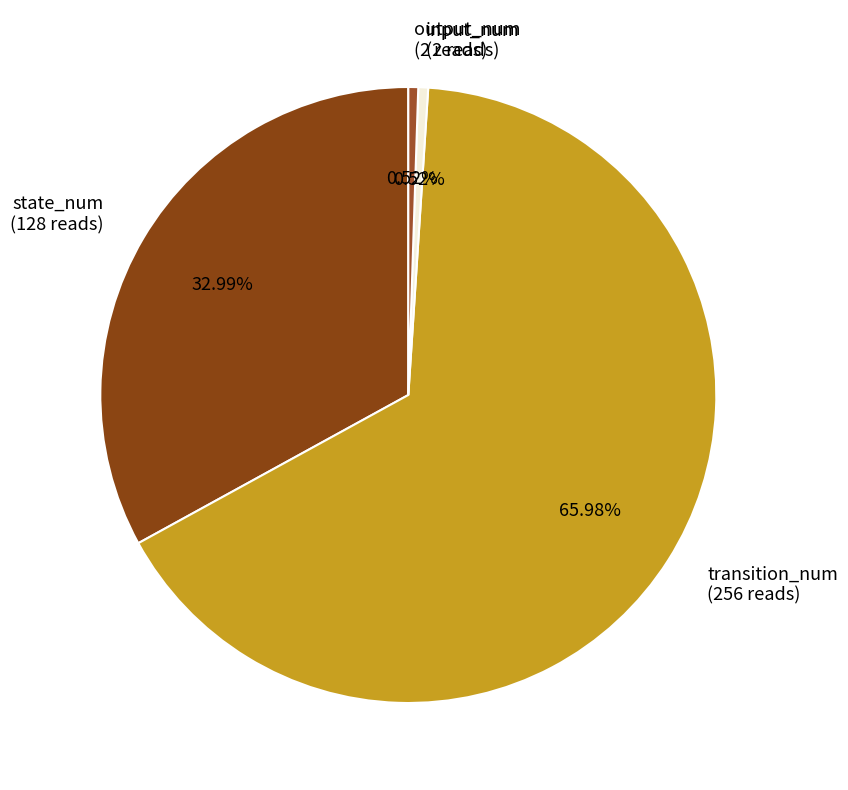

What is the total percentage of state_num and transition_num?

99.0%